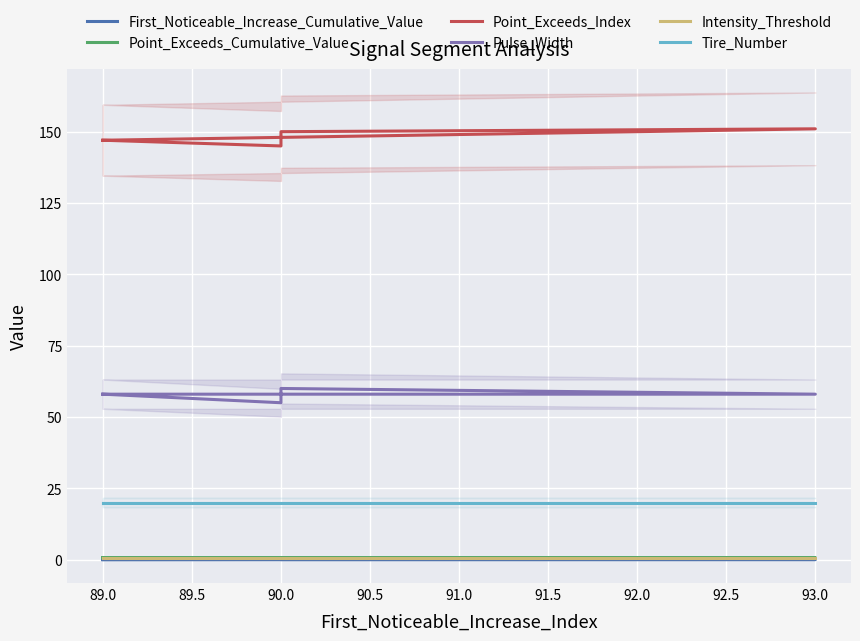

Reading left to right, extract all data points from this chart.

First_Noticeable_Increase_Cumulative_Value: 0.0	0.0	0.0	0.0	0.0
Point_Exceeds_Cumulative_Value: 0.7	0.7	0.7	0.7	0.7
Point_Exceeds_Index: 147.0	151.0	150.0	145.0	147.0
Pulse_Width: 58.0	58.0	60.0	55.0	58.0
Intensity_Threshold: 0.7	0.7	0.7	0.7	0.7
Tire_Number: 20.0	20.0	20.0	20.0	20.0